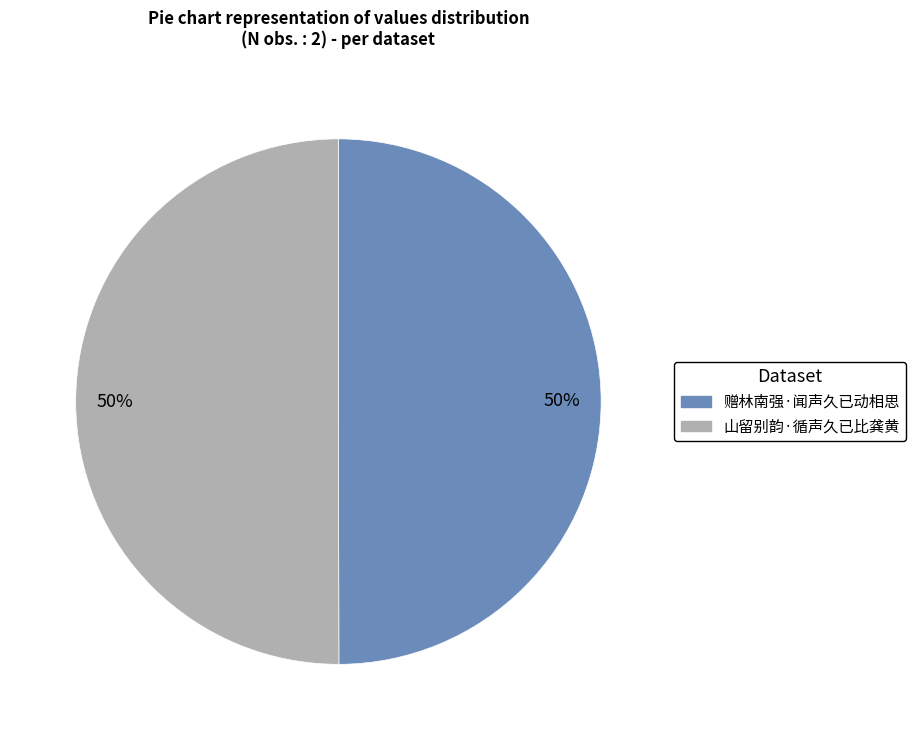

What is the ratio of the value at 赠林南强·闻声久已动相思 to the value at 山留别韵·循声久已比龚黄?

1.0